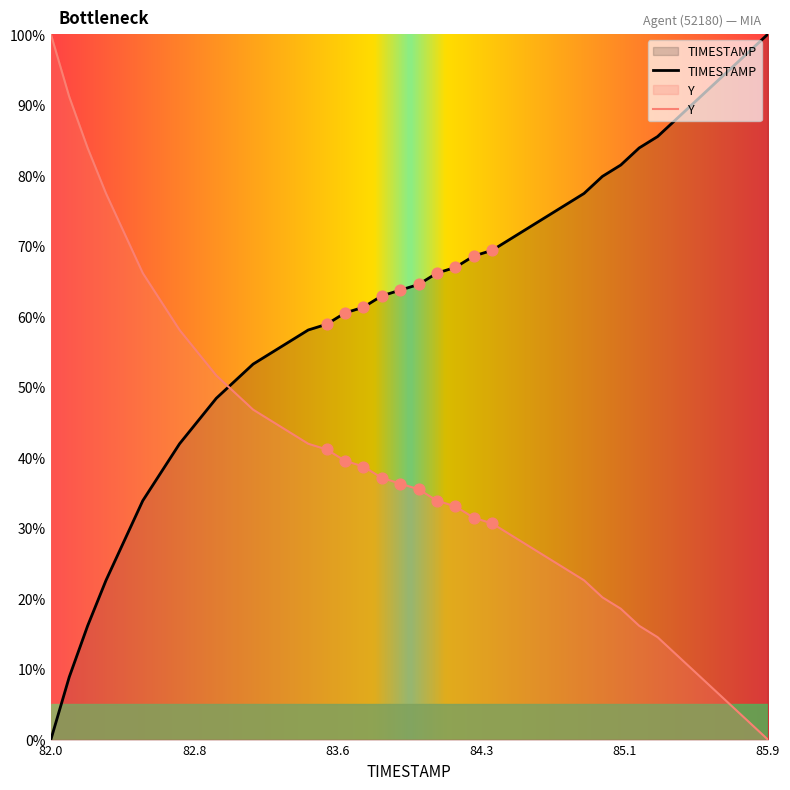

Approximately how many times larger is the value at 83.1 compared to 82.6?

1.4